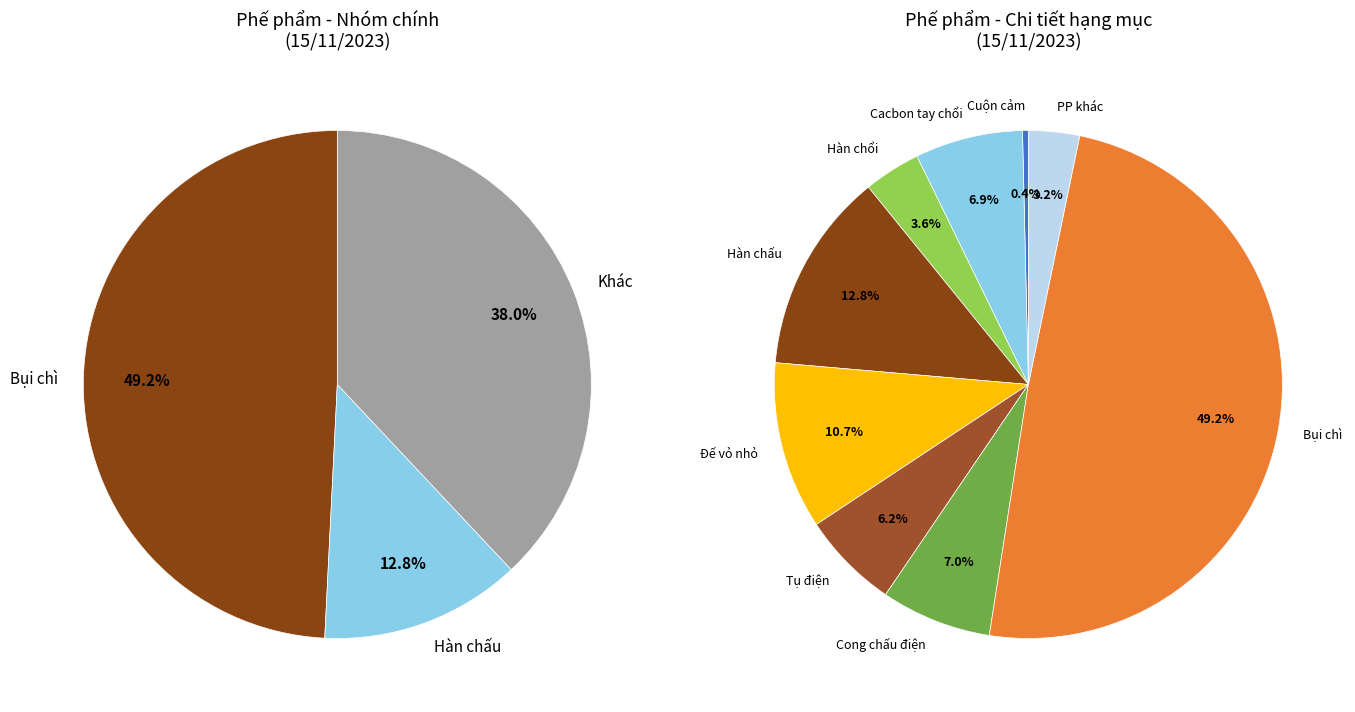

How many segments does this pie chart have?

9